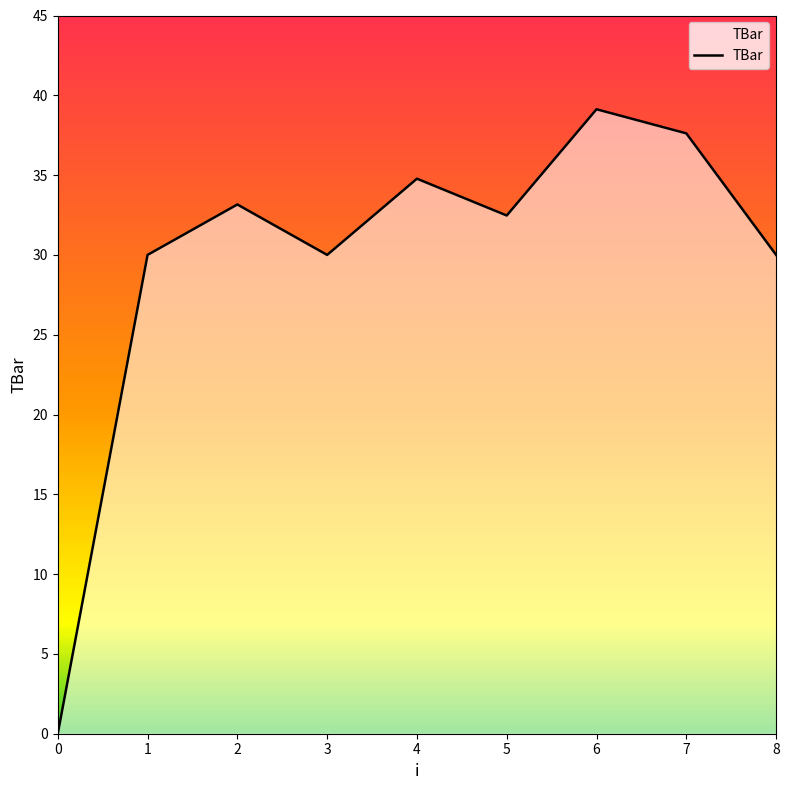

Does the chart have visible grid lines?

No